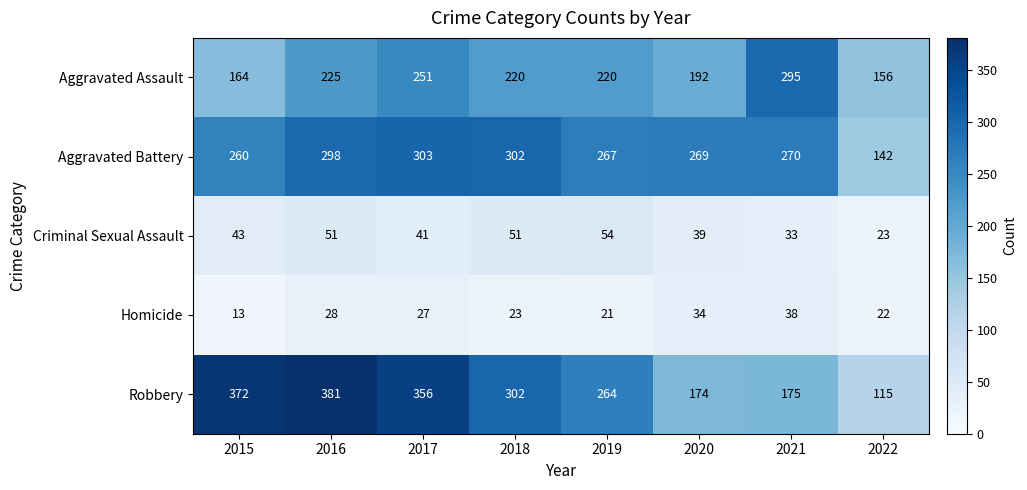

Which series has the largest total across all categories?

Robbery